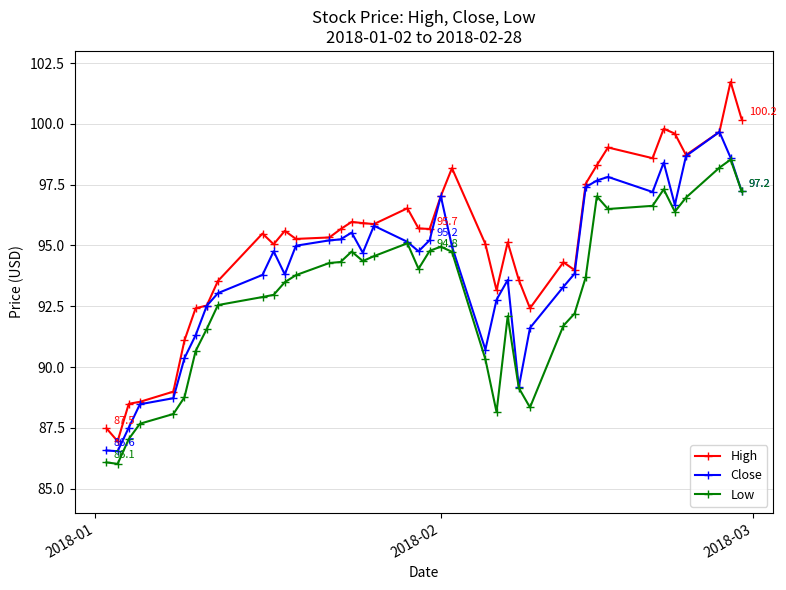

What is the minimum value for High?

86.9